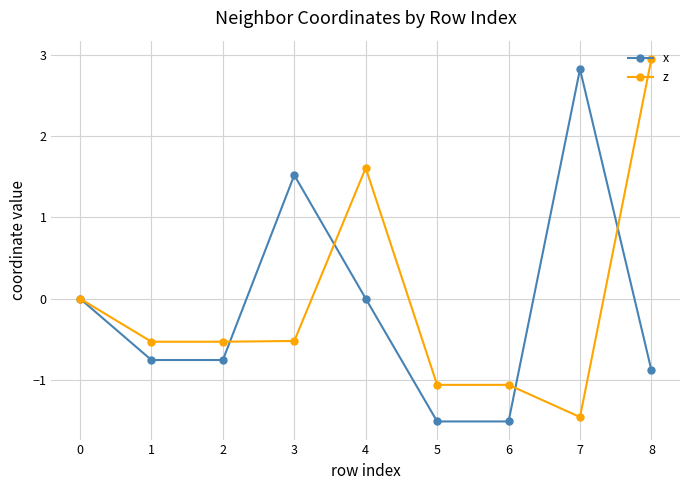

What is the value of the z point at the 9th from the left?

3.0